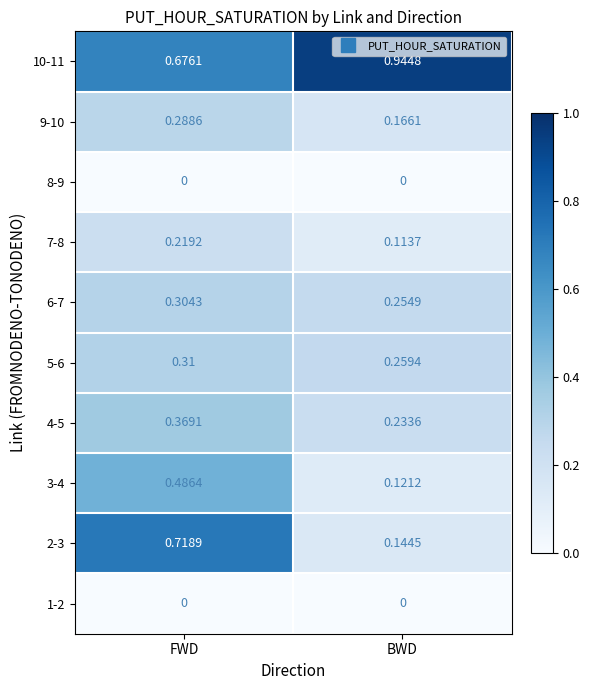

At which category is the sum across all series the highest?

FWD